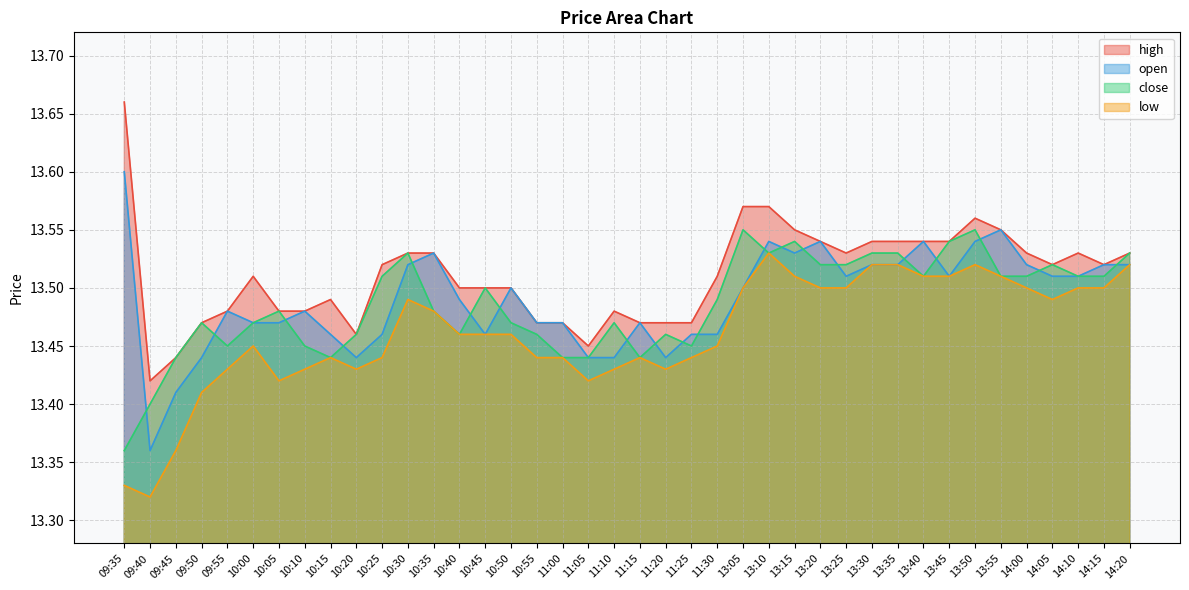

Does the chart display data point markers on the line(s)?

No